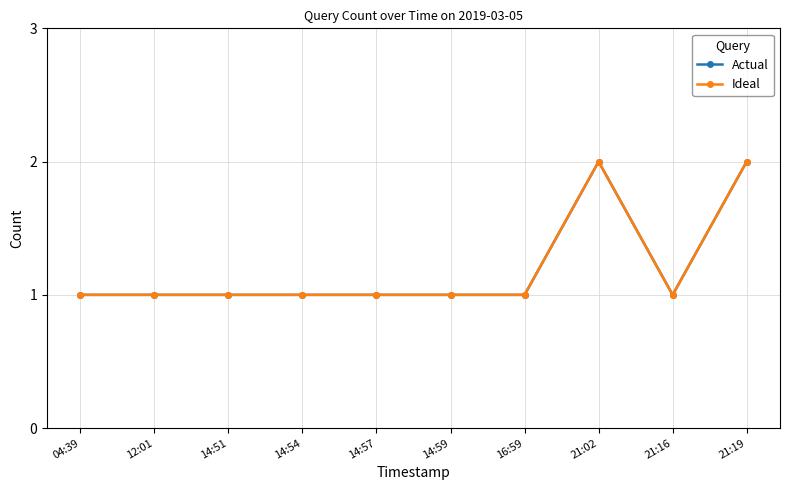

Does the chart have visible grid lines?

Yes